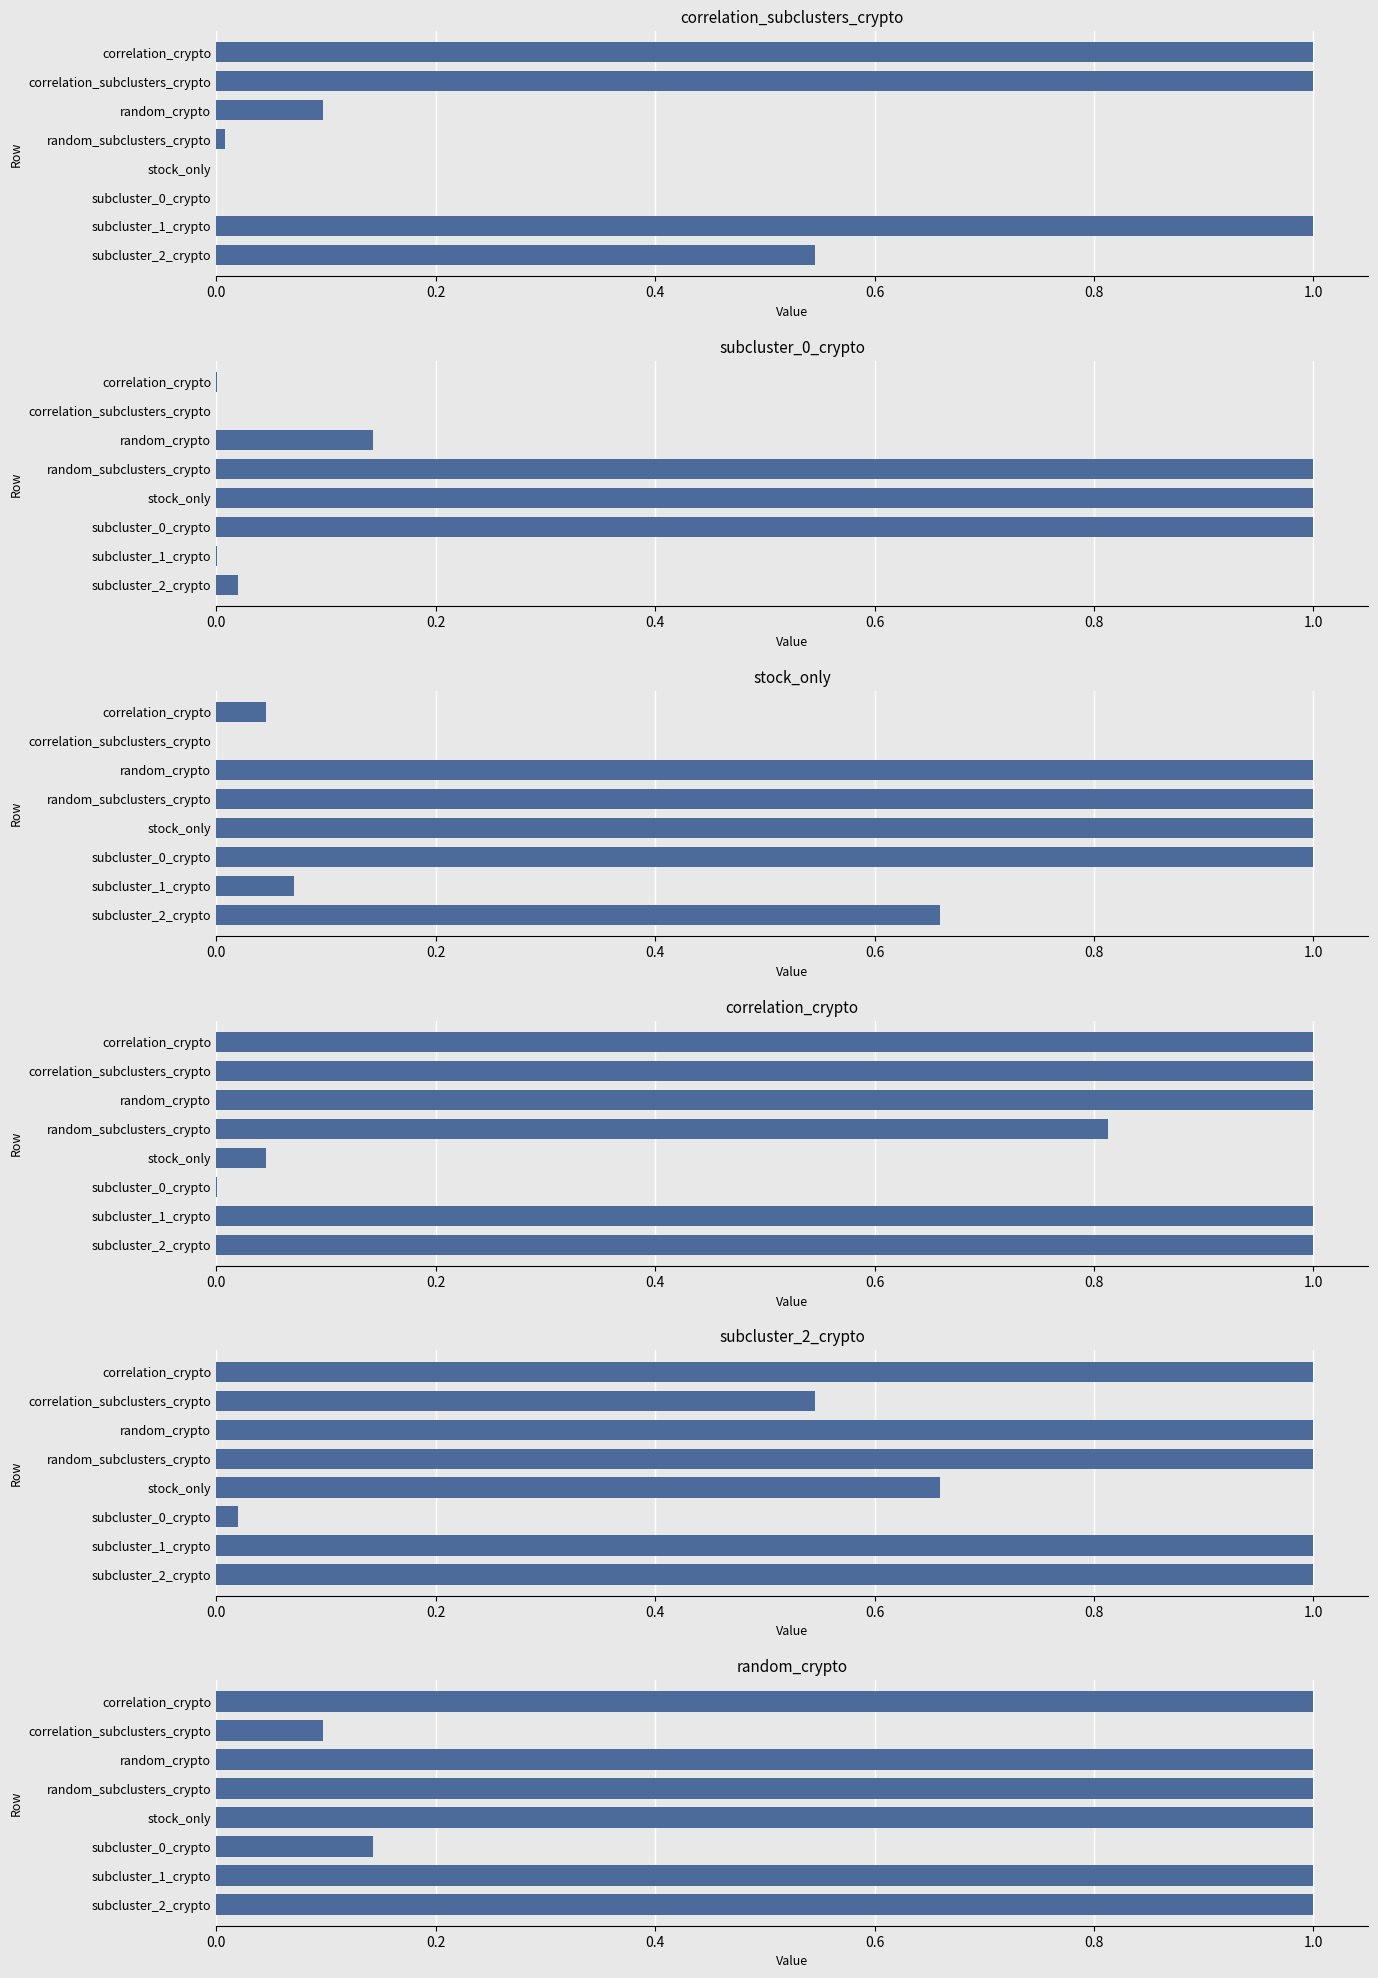

What is the difference between the highest and lowest values at correlation_subclusters_crypto?

1.0